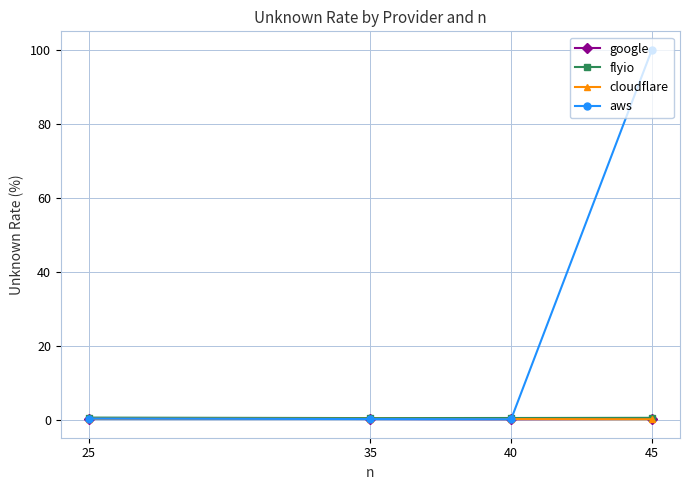

What is the highest value of the google series?

0.5